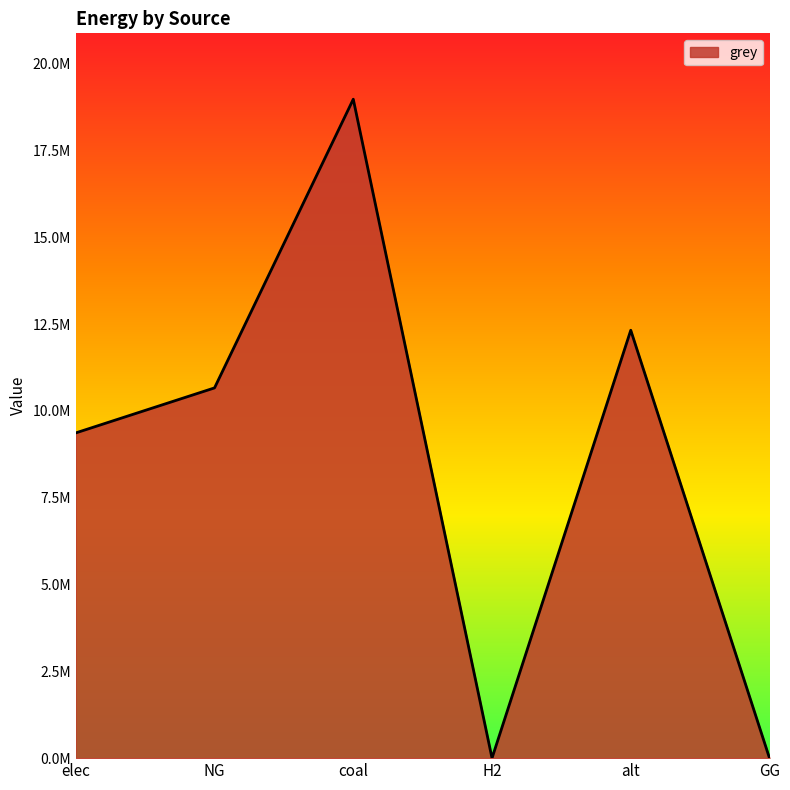

What is the maximum value shown in the chart?

18979482.0